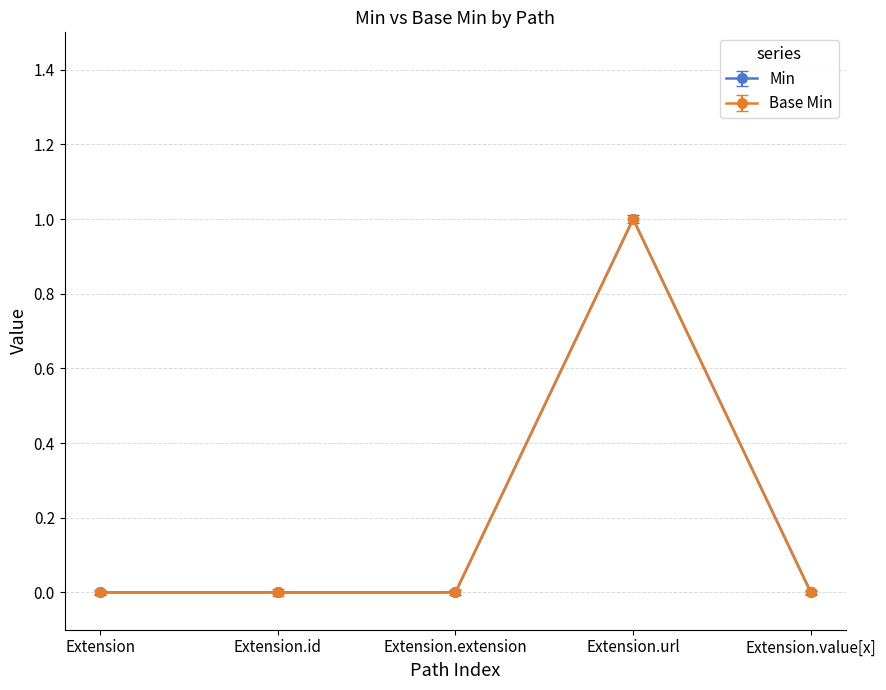

Is this an area chart (filled region under the line)?

No